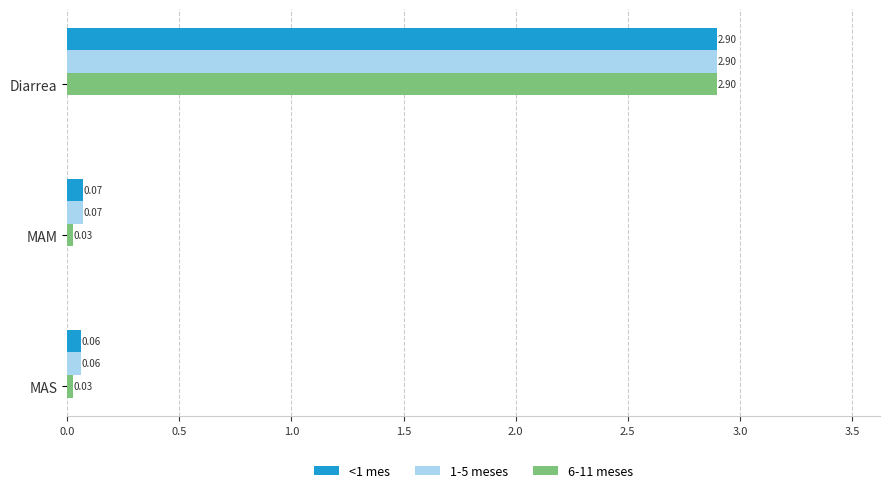

What is the average value of the 6-11 meses series?

1.0